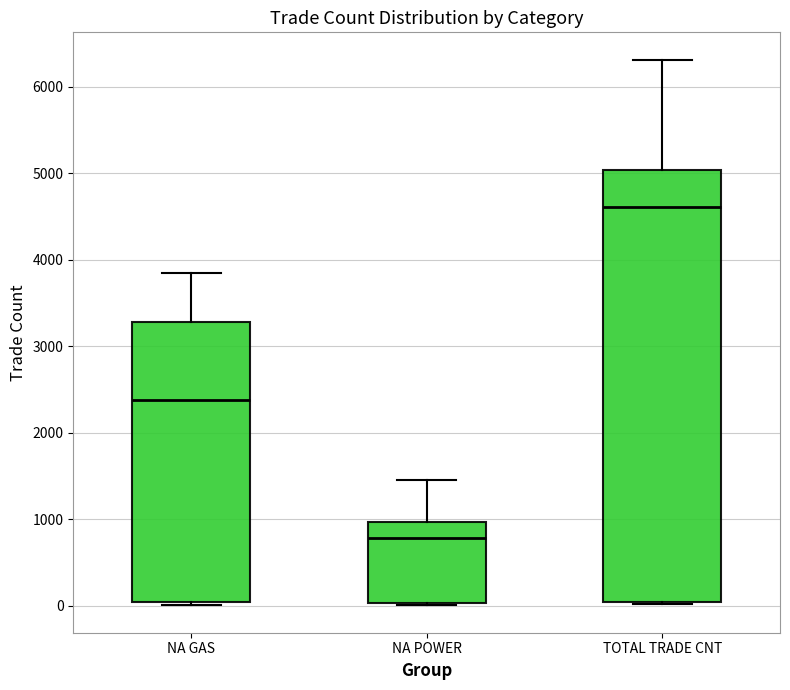

Reading left to right, read every box against the y-axis: the position of its median line, the range the box covers, and the ends of its whiskers. The values are not printed on the chart, so give them approximately, as read against the axis.

NA GAS: median 2400, box 0 to 3300, whiskers 0 to 3900
NA POWER: median 800, box 0 to 1000, whiskers 0 to 1500
TOTAL TRADE CNT: median 4600, box 100 to 5000, whiskers 0 to 6300